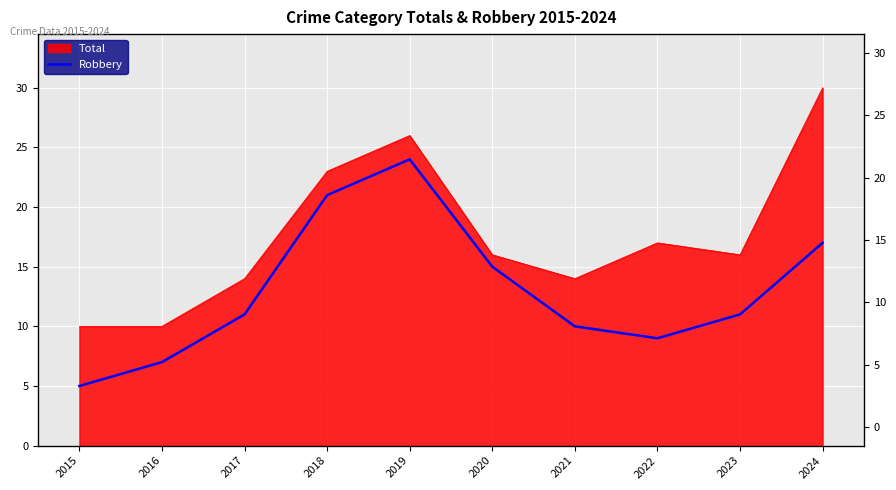

Reading left to right, transcribe all the data shown in this chart.

5	7	11	21	24	15	10	9	11	17